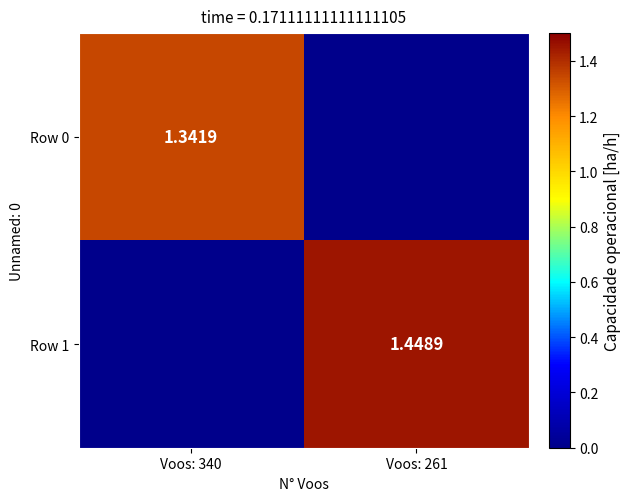

What is the spread (max minus min) of values at Voos: 261?

1.4